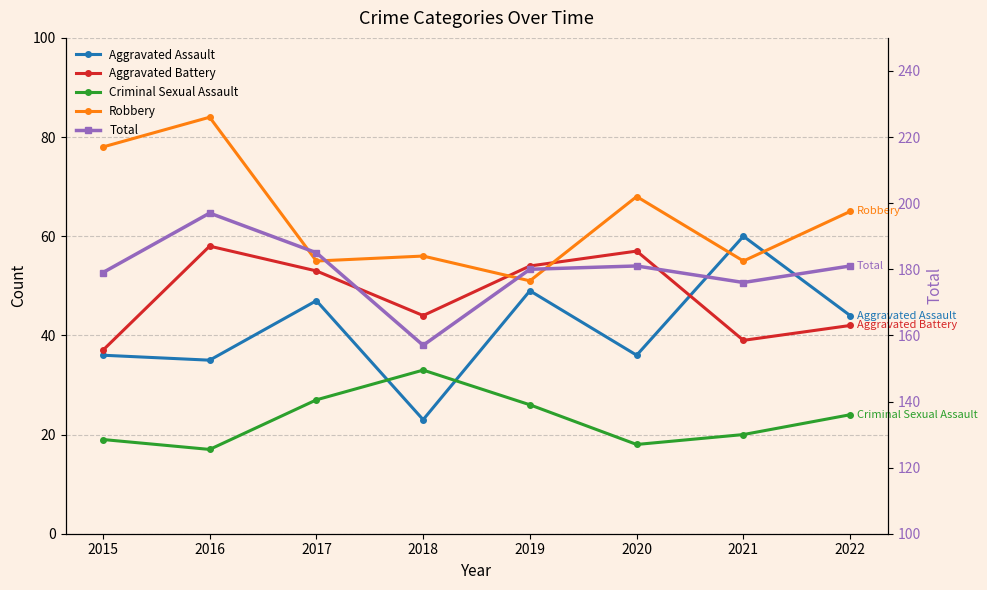

Which series has the largest range (max minus min)?

Total